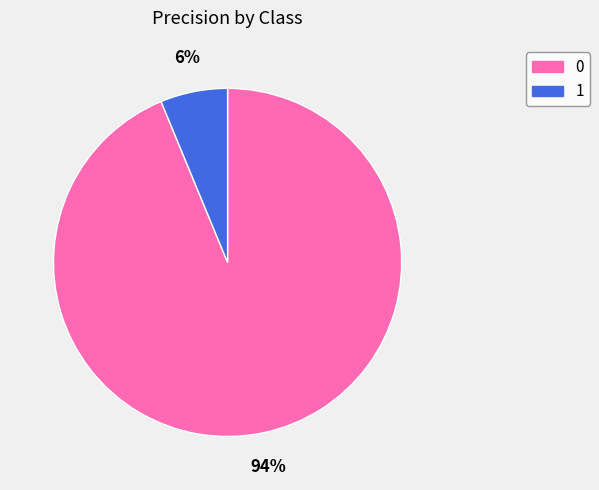

Is it true that 0 is 85% of the pie?

False